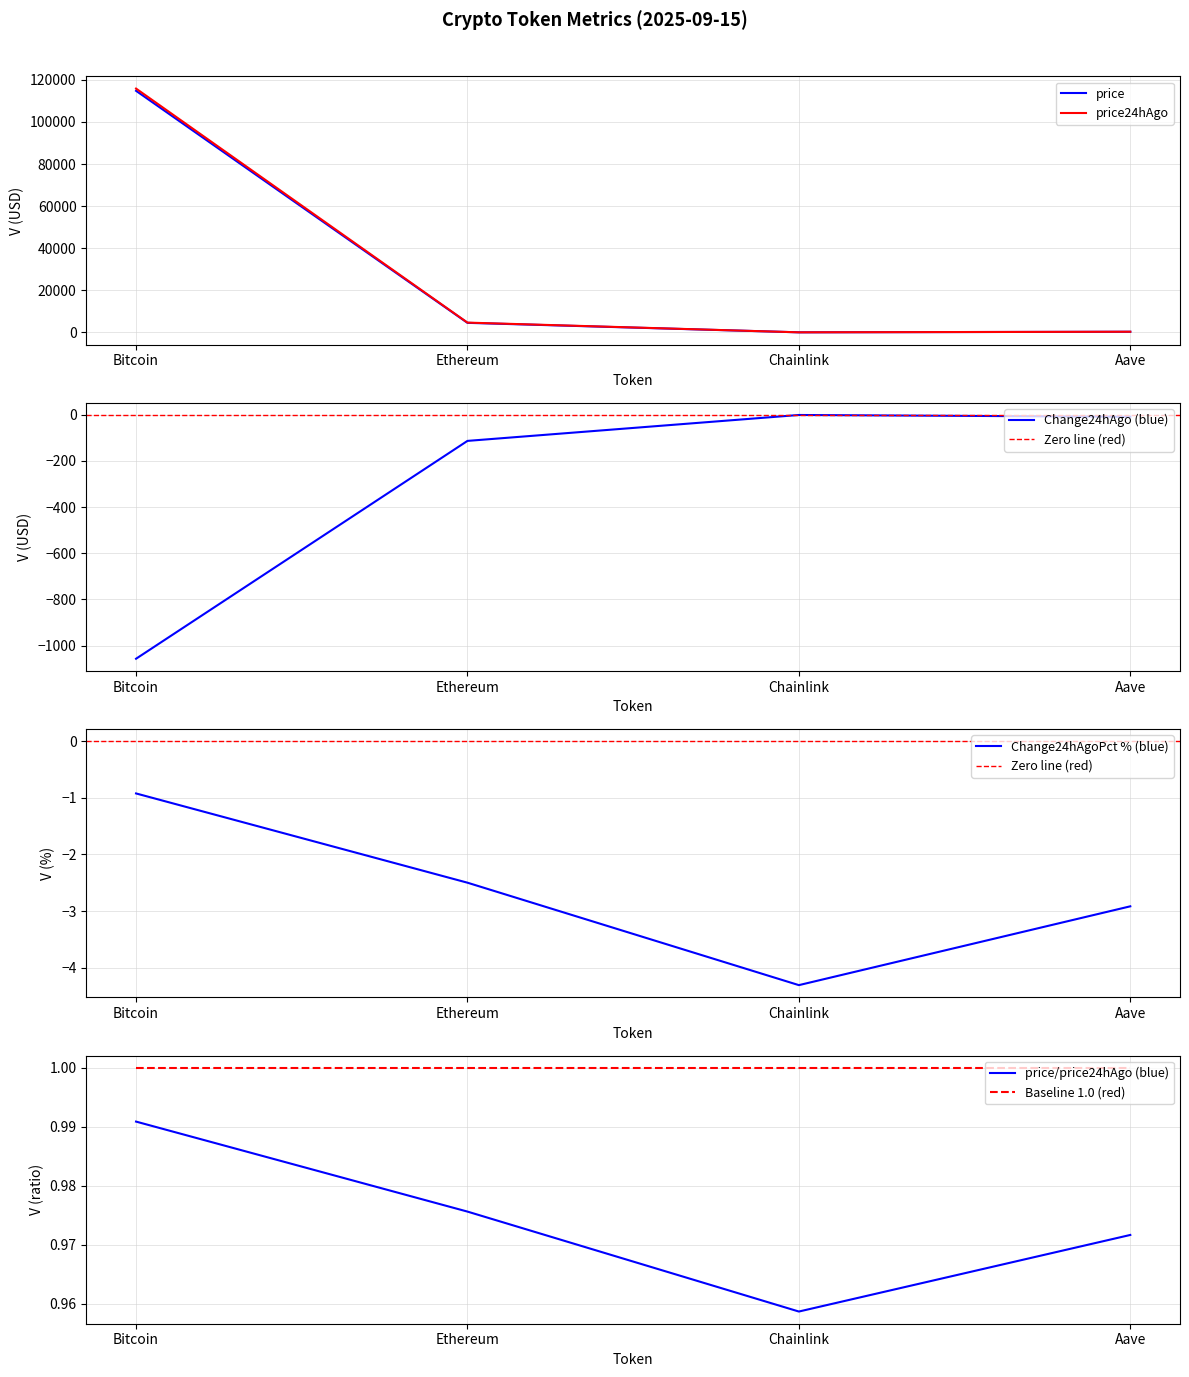

The price24hAgo series shows 115871.0 at Bitcoin. True or false?

True